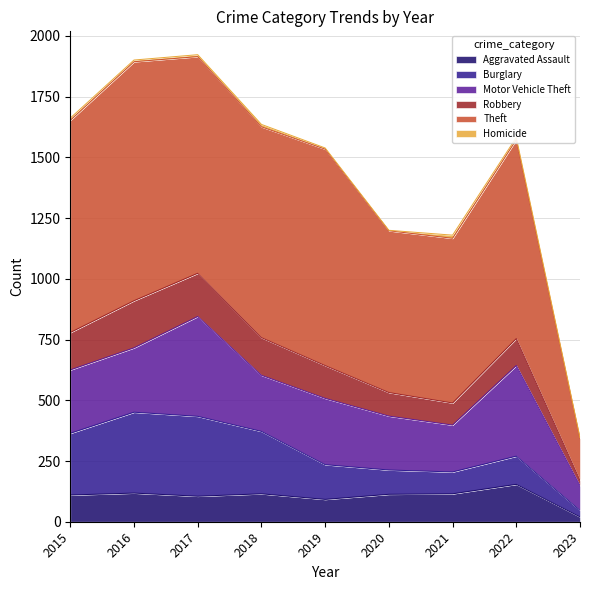

What is the total value across all series at 2021?

1180